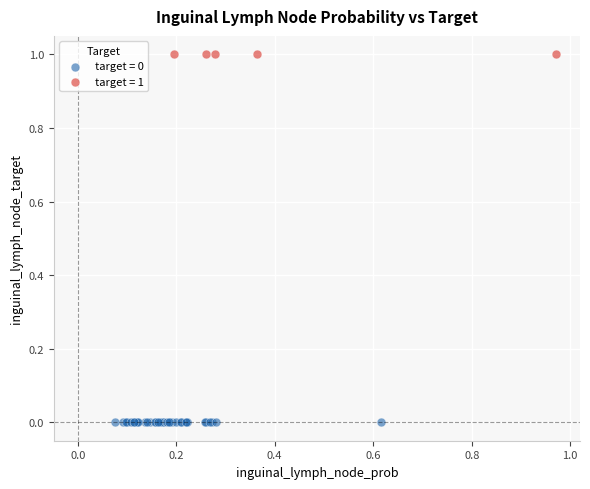

What are all the series names shown in the legend?

target = 0, target = 1